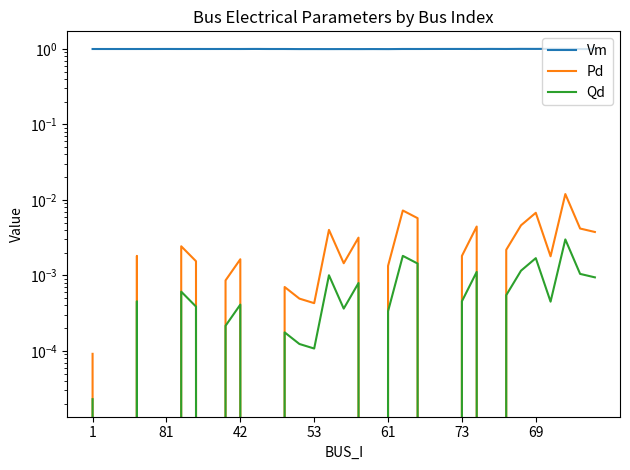

True or false: Vm and Pd intersect in this chart.

False